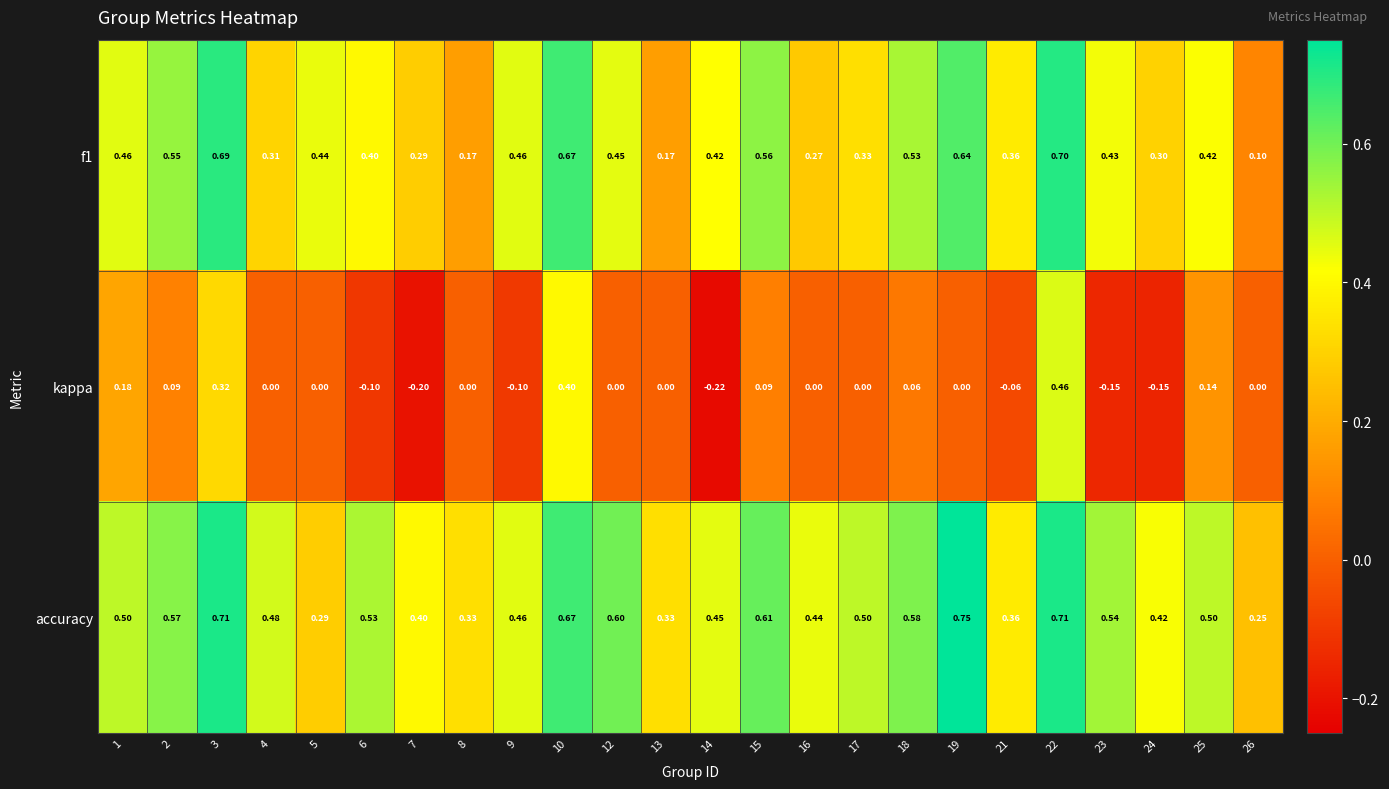

How many distinct data groups are displayed?

3